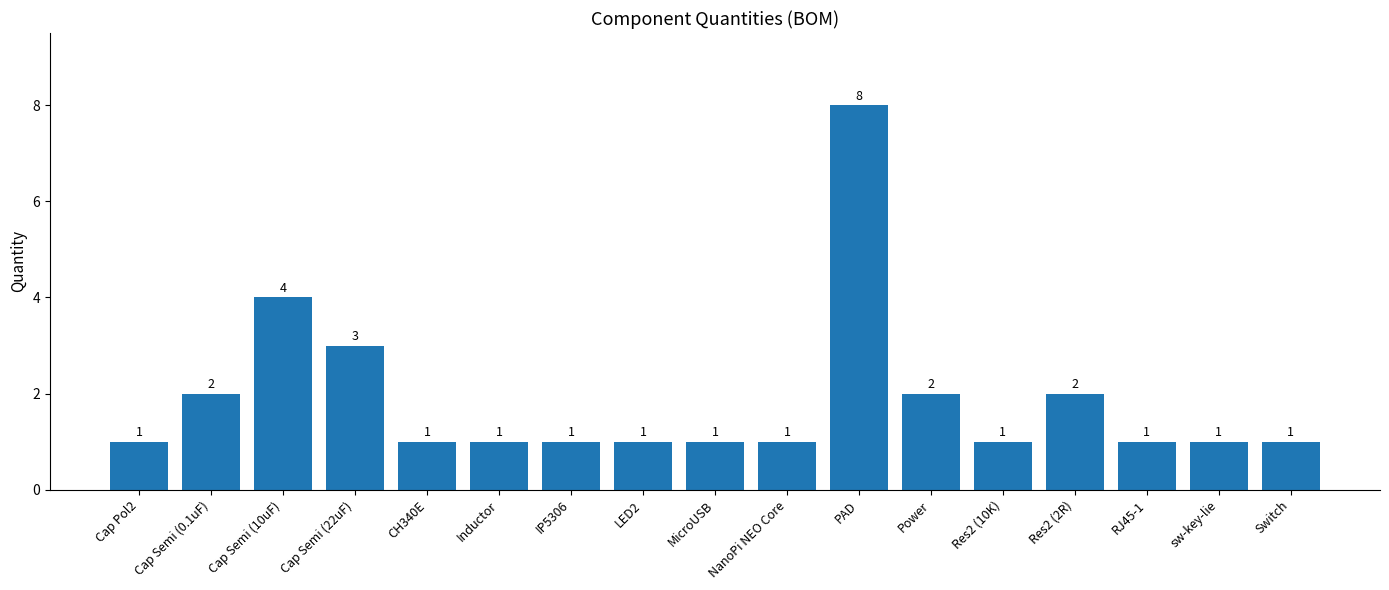

What is the greatest value displayed?

8